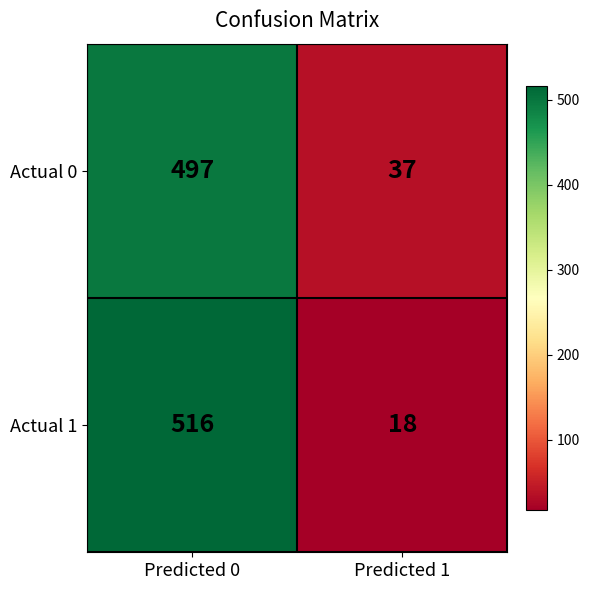

At how many categories does at least one series exceed 45?

1